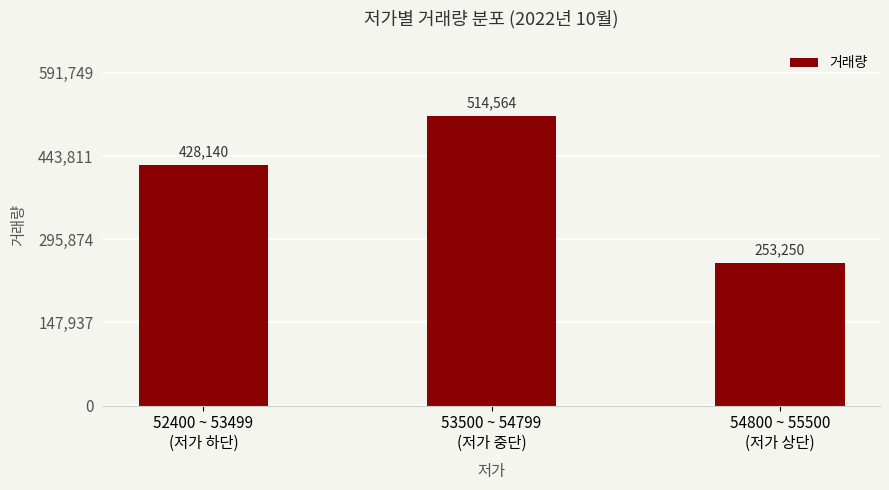

Rank the categories by value from highest to lowest.

53500 ~ 54799
(저가 중단), 52400 ~ 53499
(저가 하단), 54800 ~ 55500
(저가 상단)